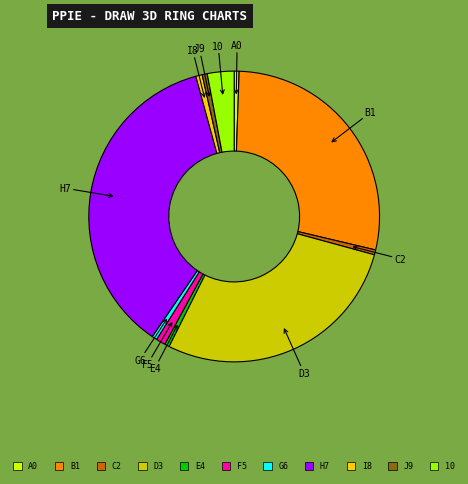

Which slice is the largest?

H7